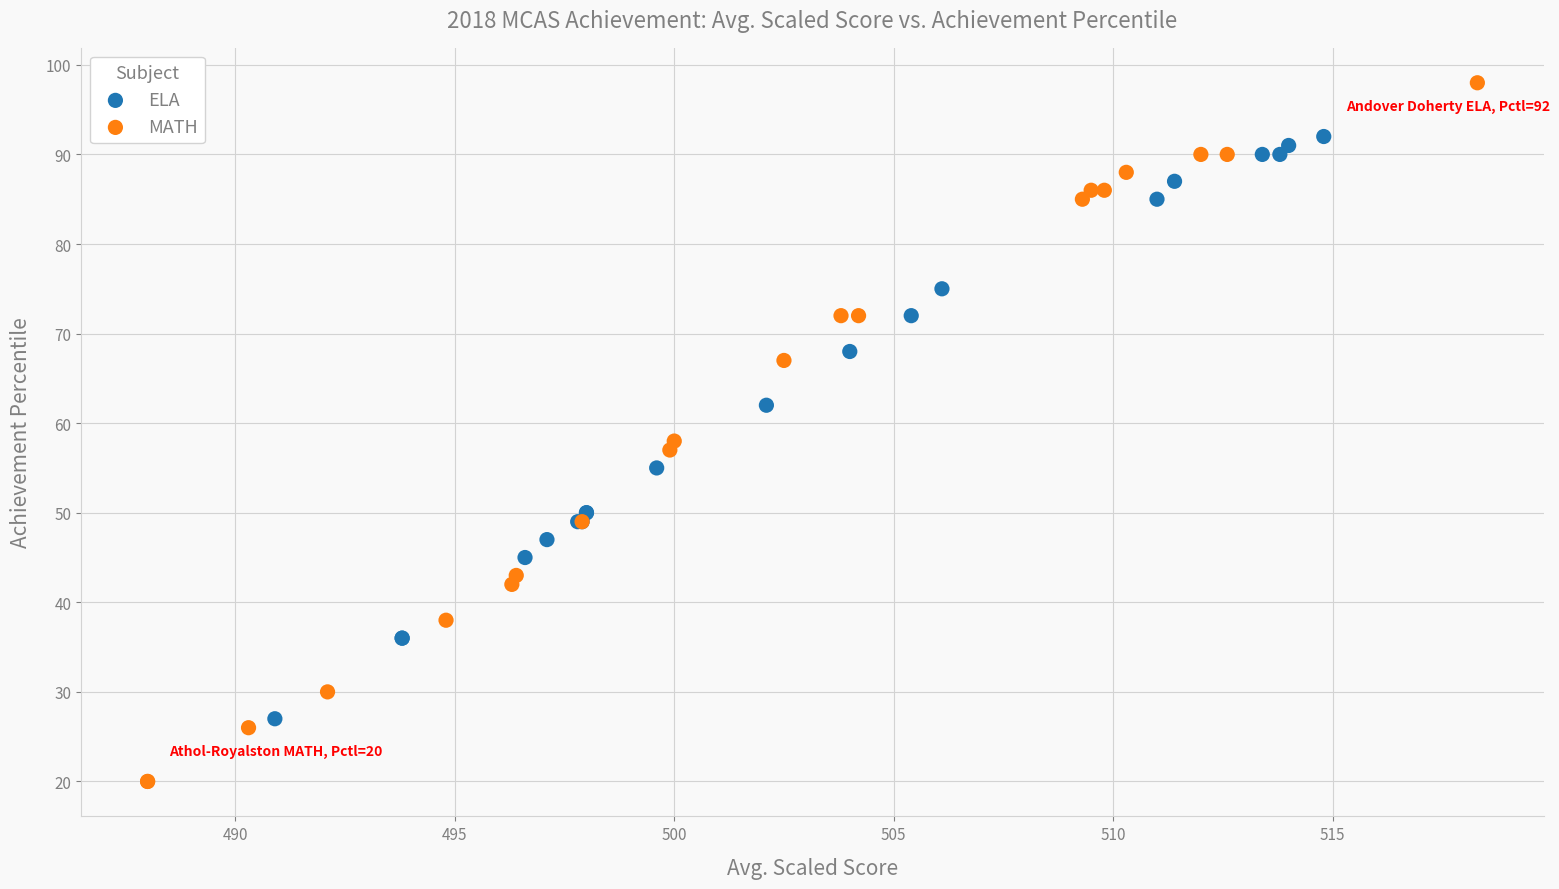

What are all the series names shown in the legend?

ELA, MATH